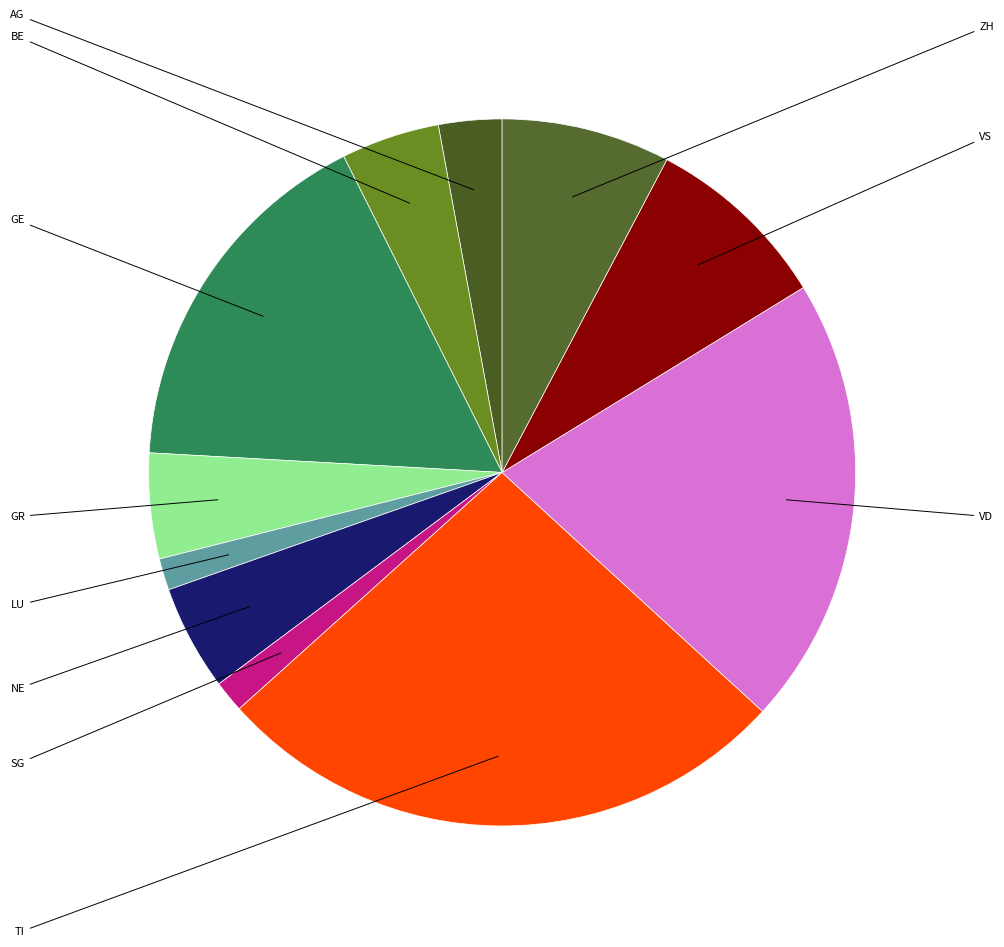

Rank the categories by value from highest to lowest.

TI, VD, GE, VS, ZH, GR, NE, BE, AG, LU, SG